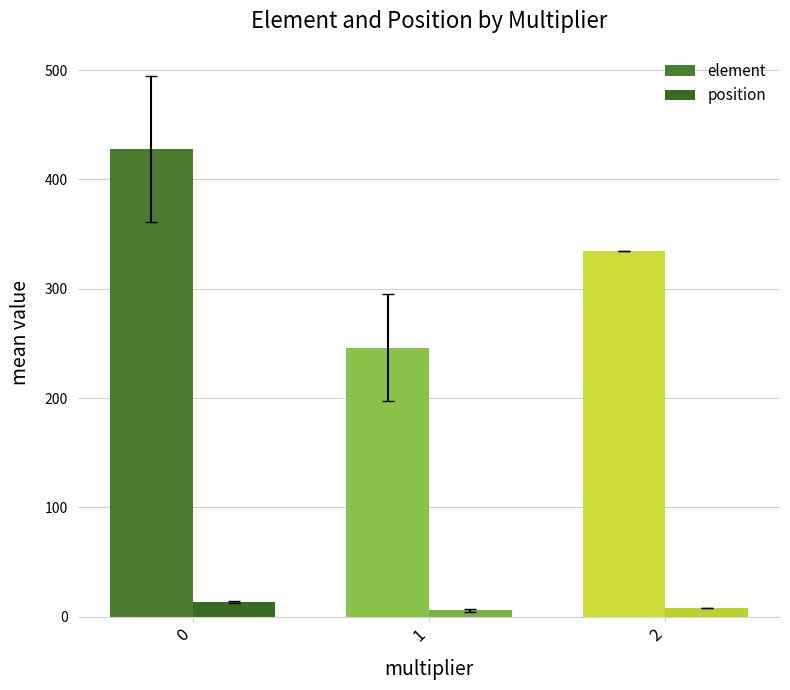

Which series has the largest total across all categories?

element